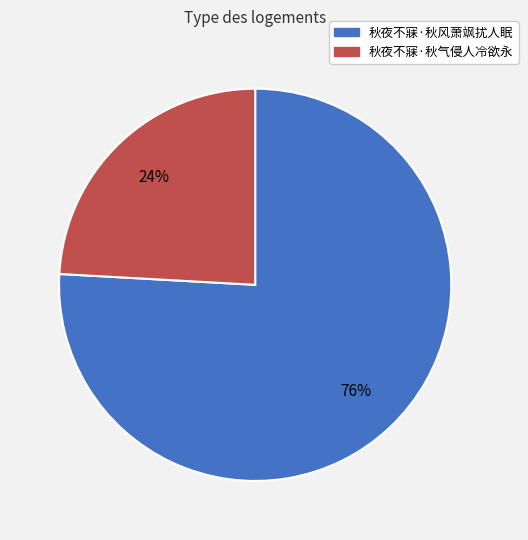

True or false: 秋夜不寐·秋风萧飒扰人眠 accounts for 66% of the total.

False